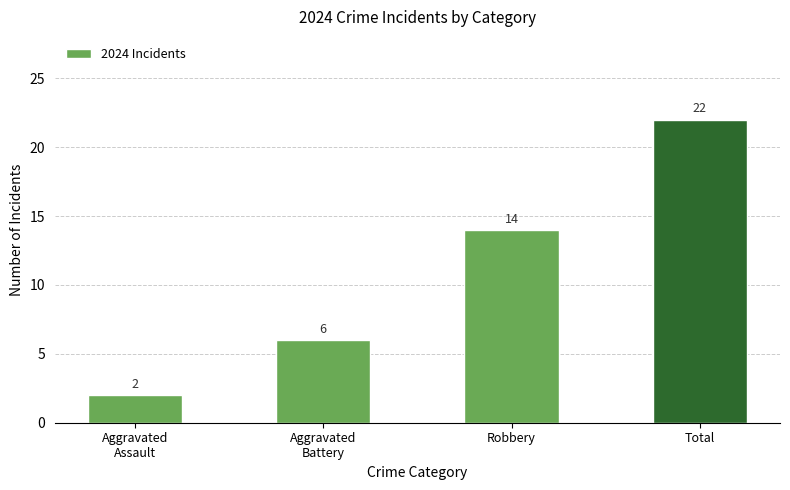

What is the value of the 3rd bar from the left?

14